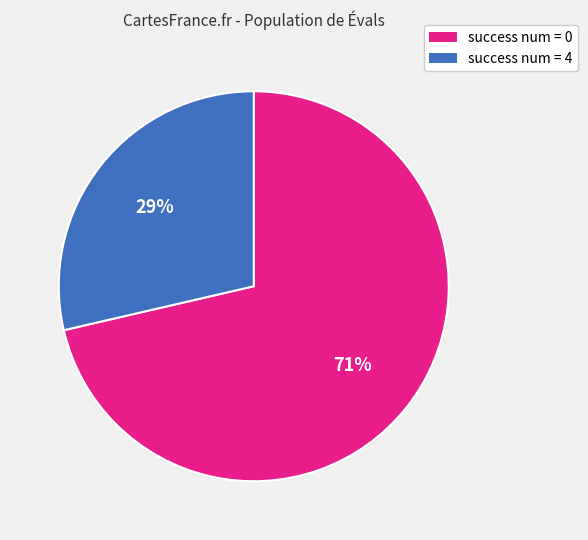

Is there a majority slice in this chart?

Yes